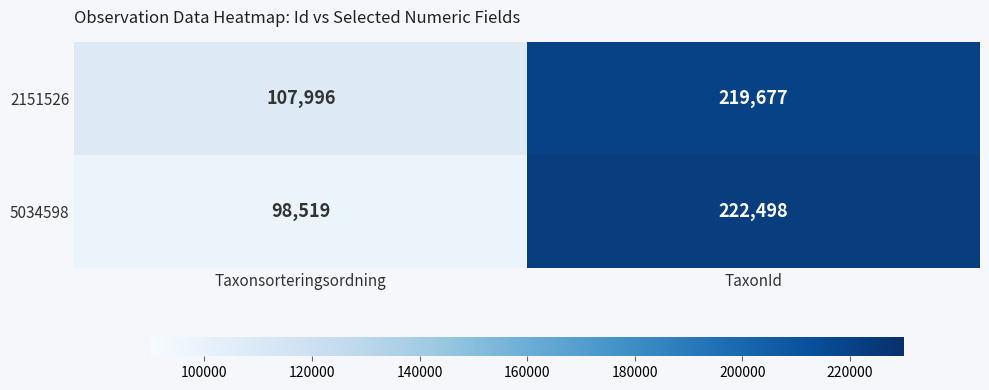

Reading right to left, extract all data points from this chart.

2151526: TaxonId=219677	Taxonsorteringsordning=107996
5034598: TaxonId=222498	Taxonsorteringsordning=98519